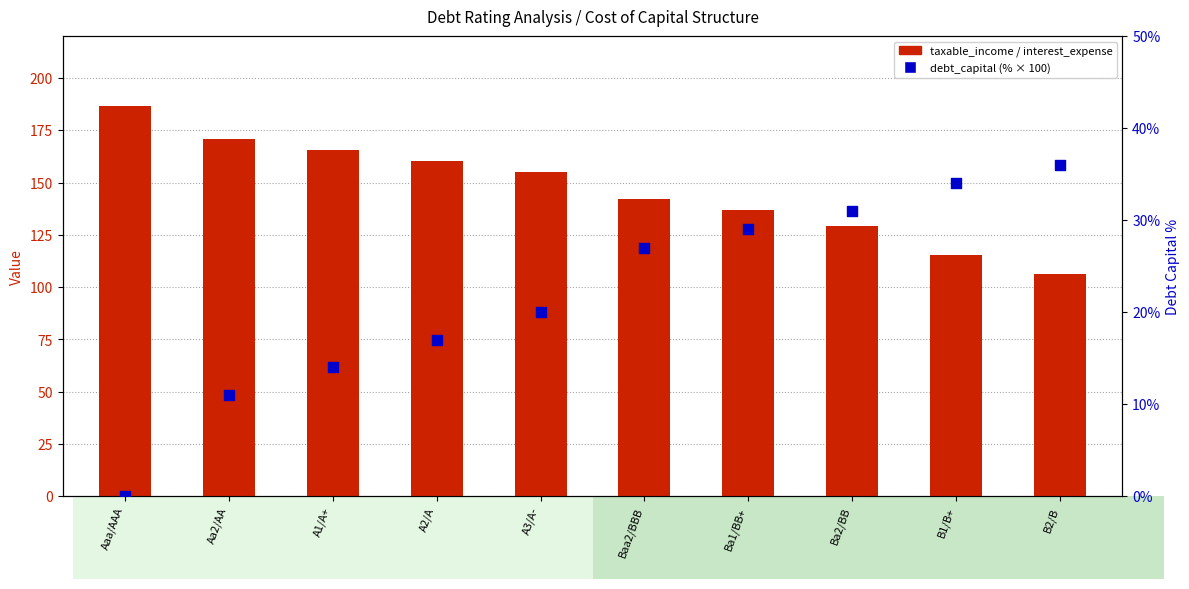

At which category is the sum across all series the highest?

B2/B